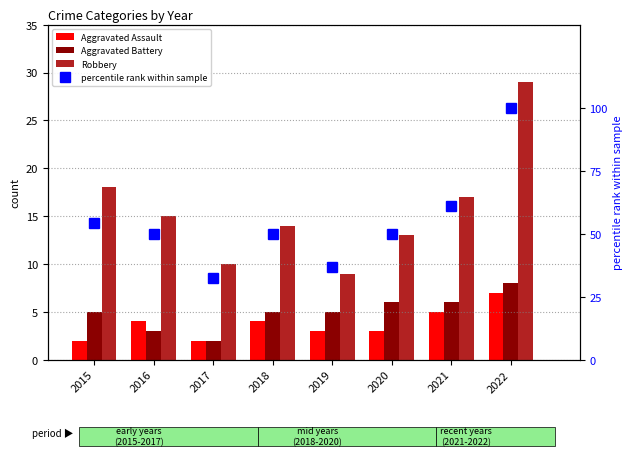

Reading left to right, list all the values displayed in this chart.

Aggravated Assault: 2.0	4.0	2.0	4.0	3.0	3.0	5.0	7.0
Aggravated Battery: 5.0	3.0	2.0	5.0	5.0	6.0	6.0	8.0
Robbery: 18.0	15.0	10.0	14.0	9.0	13.0	17.0	29.0
percentile rank within sample: 54.3	50.0	32.6	50.0	37.0	50.0	60.9	100.0